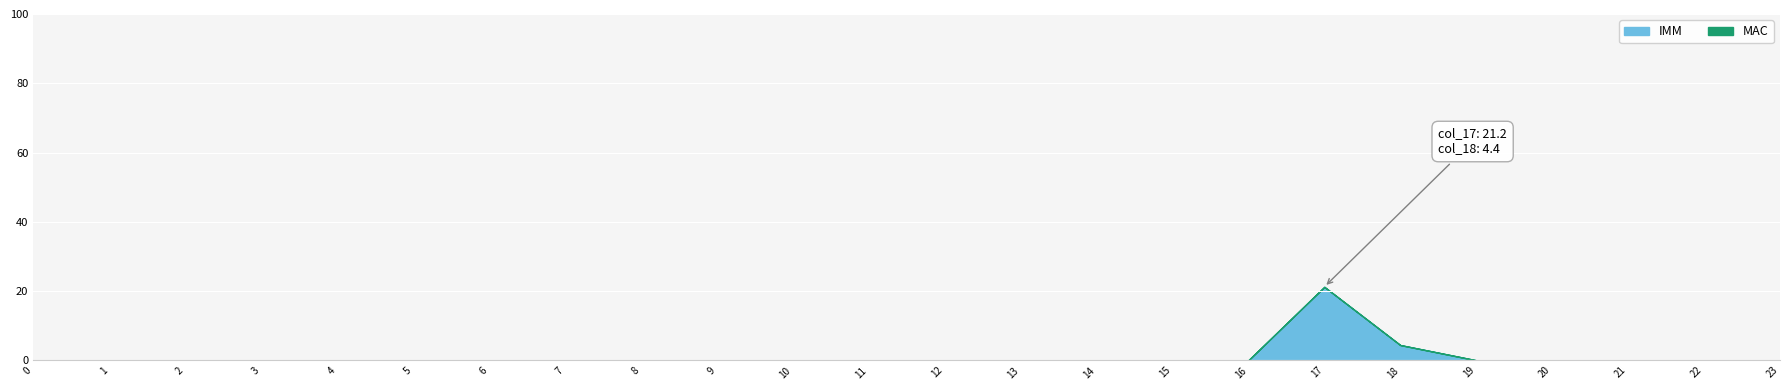

Is it true that IMM equals -14.0 at 12?

False